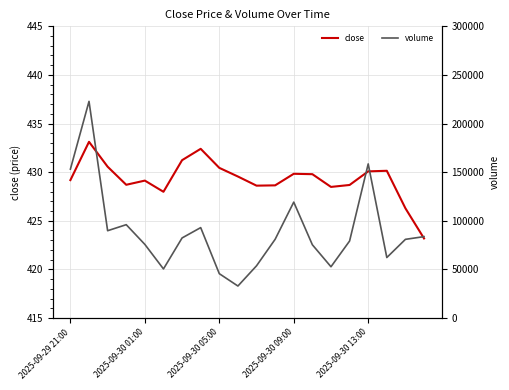

Read the close value at 11.

428.6